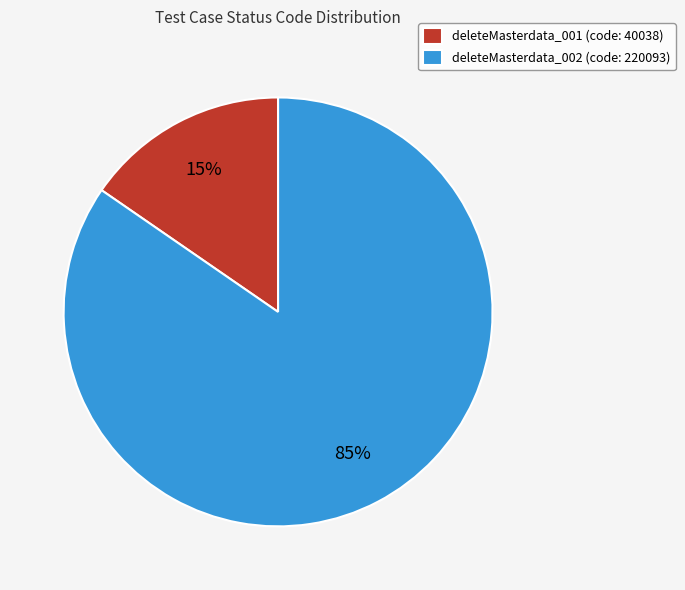

How many segments does this pie chart have?

2